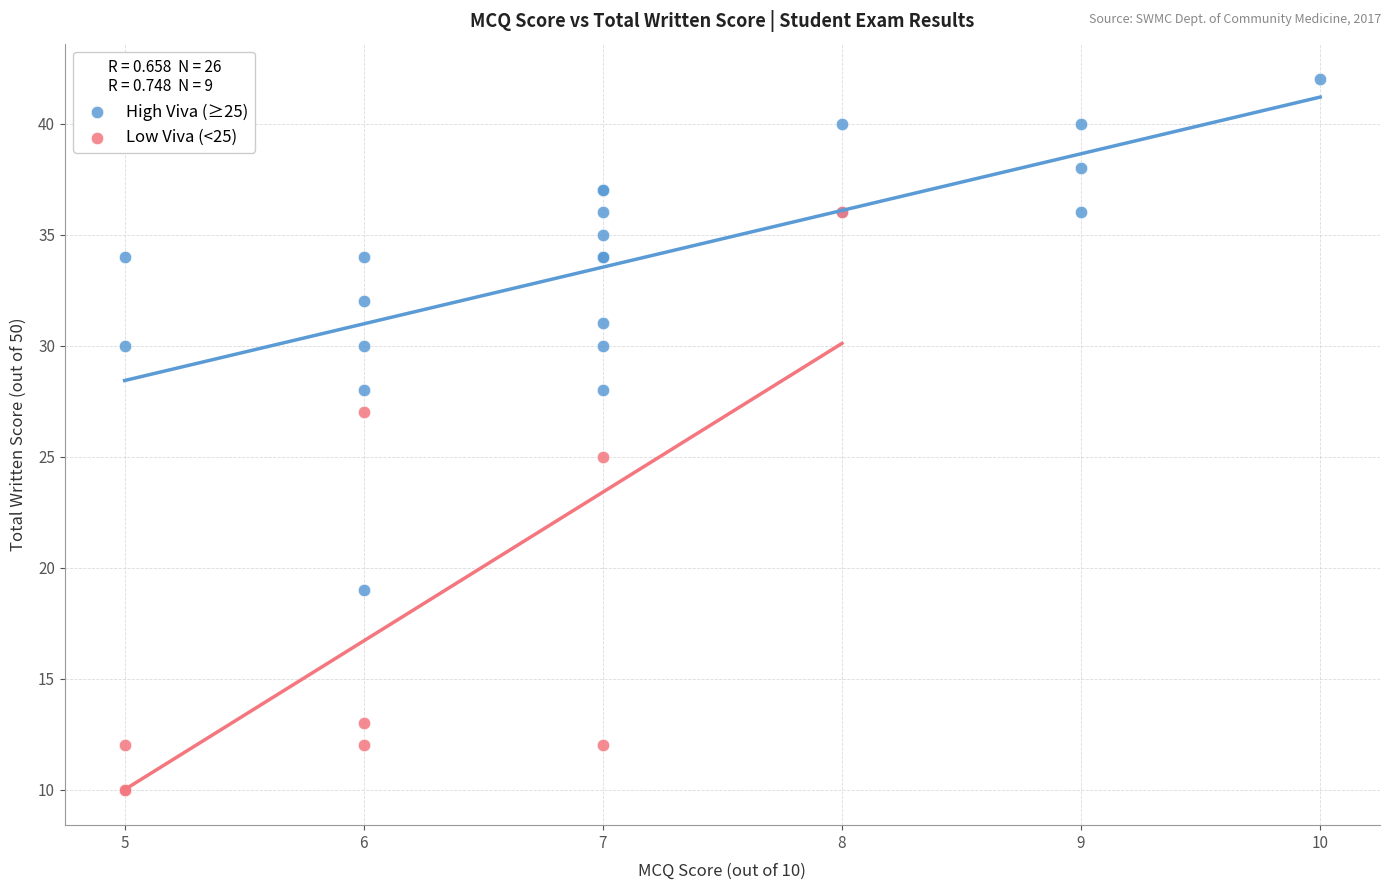

Which series contains the lowest Y value?

Low Viva (<25)